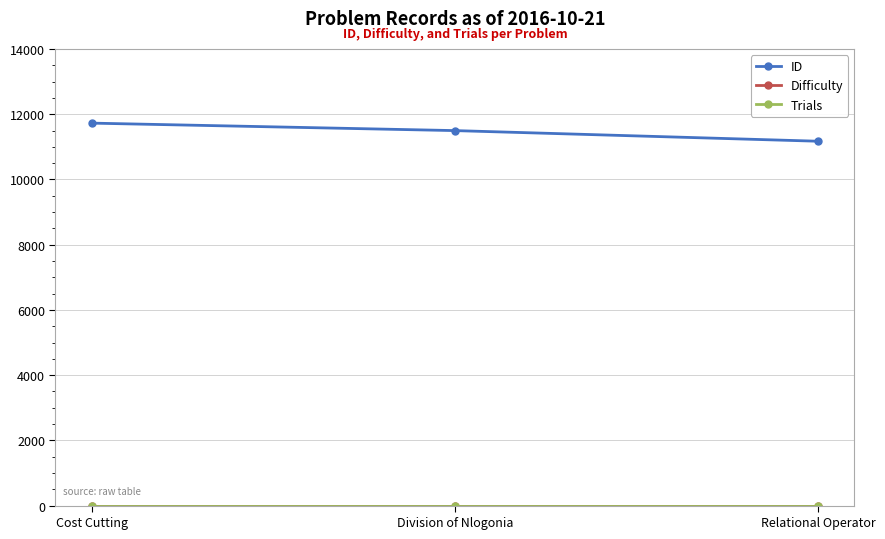

Is the value of ID at Cost Cutting greater than the value of Difficulty at Relational Operator?

Yes